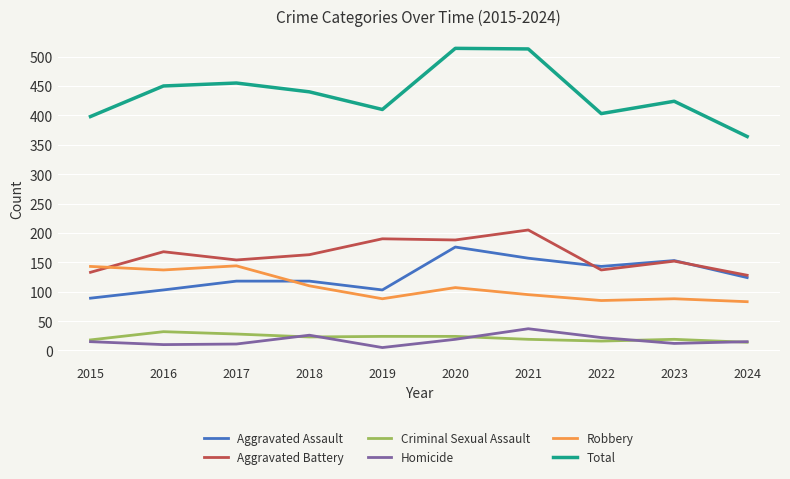

The value of Robbery at 2019 is 88. True or false?

True